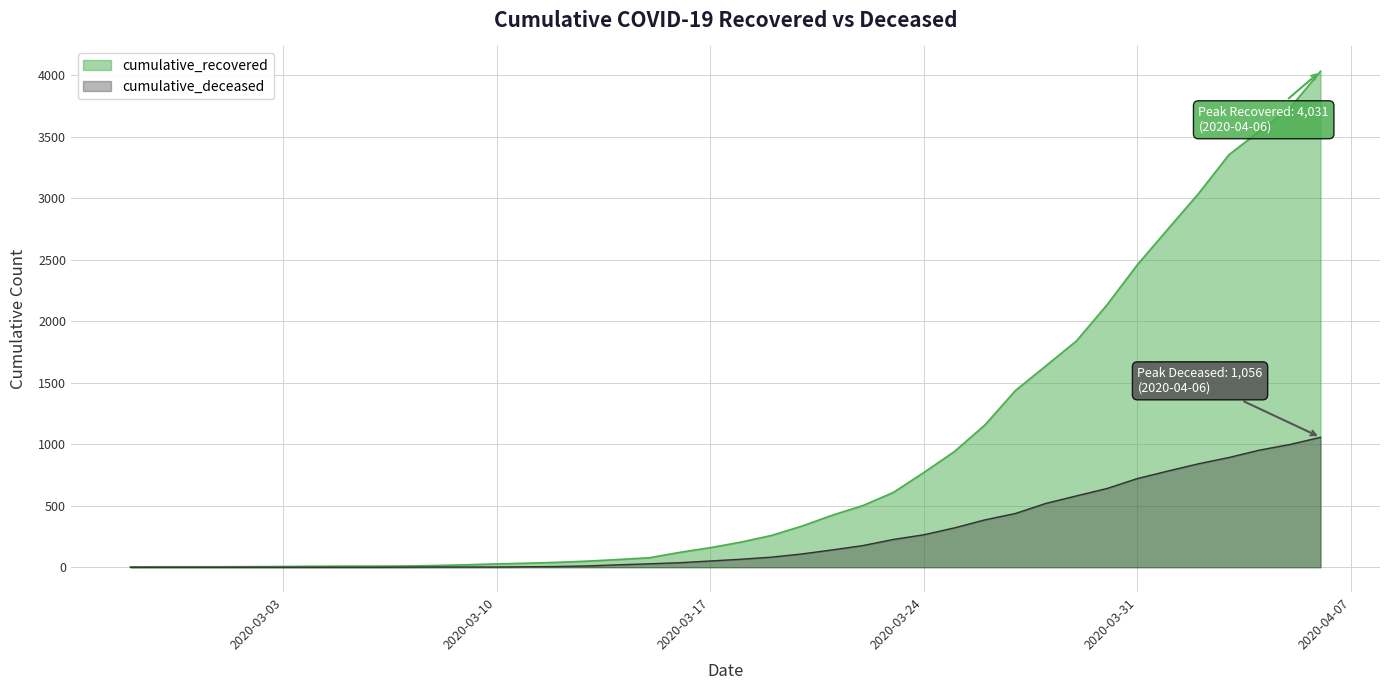

The cumulative_deceased series shows 437 at 2020-03-27. True or false?

True